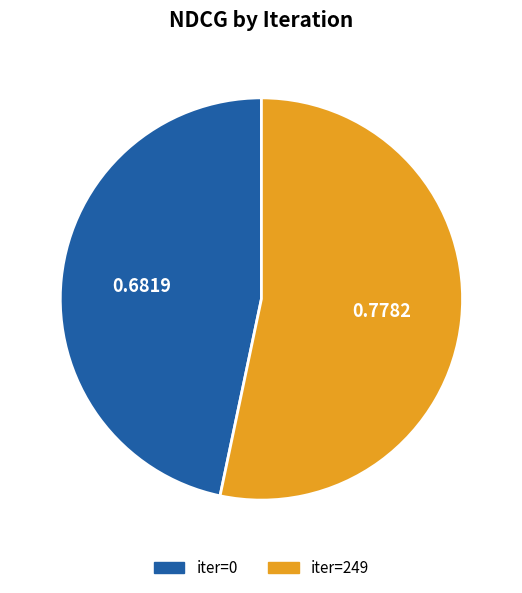

Is there any slice that represents more than half of the pie?

Yes